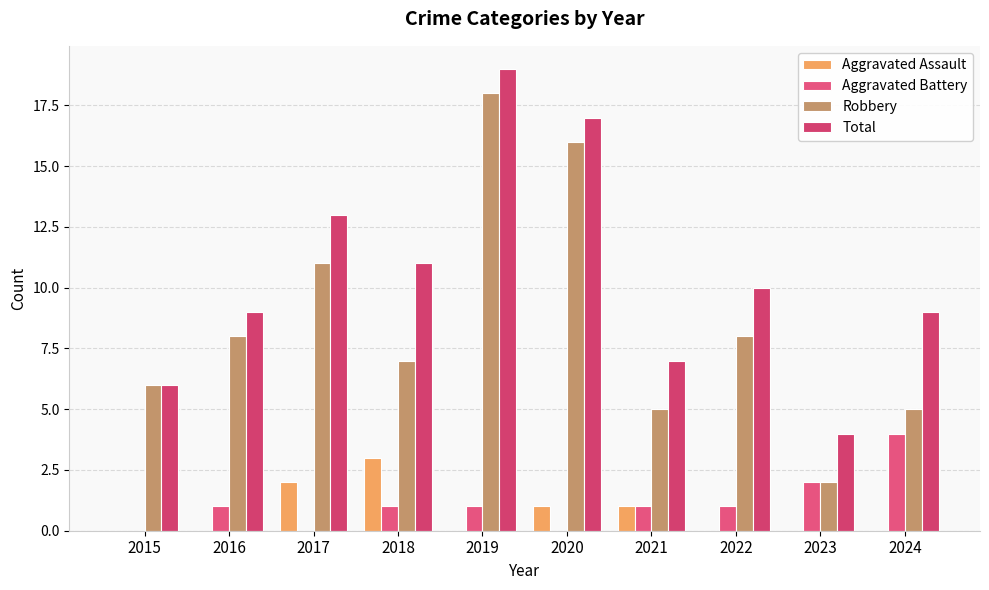

The value of Total at 2024 is 9. True or false?

True